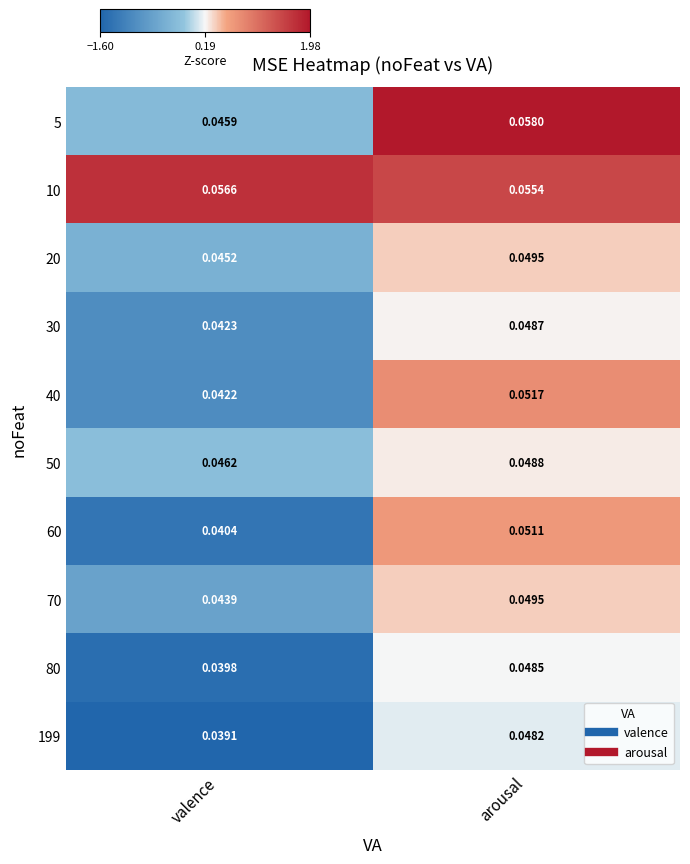

Which label corresponds to the largest value in the chart?

arousal